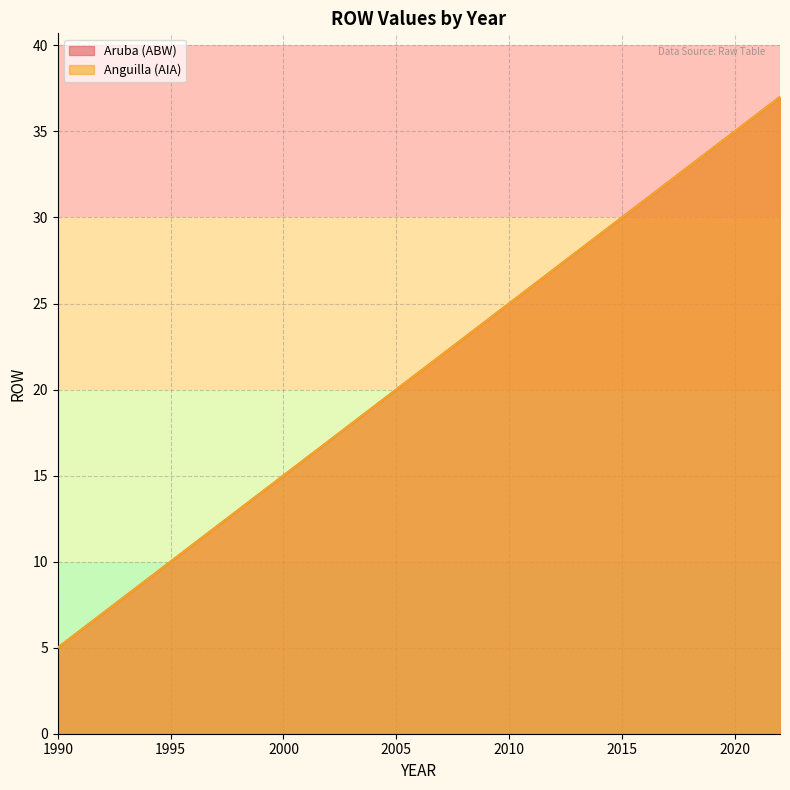

Which category has the lowest value in the Anguilla (AIA) series?

1990